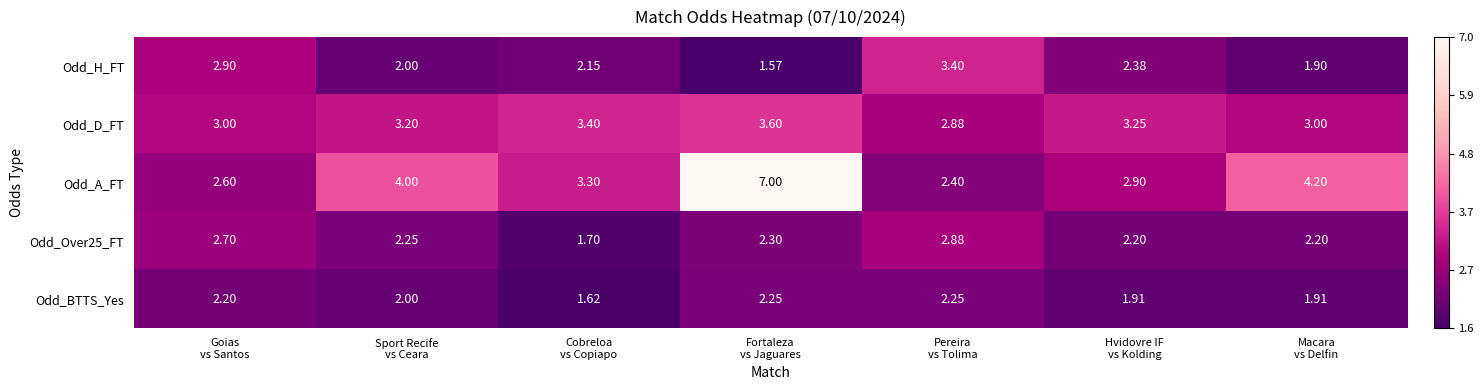

Which series has the widest spread of values?

Odd_A_FT